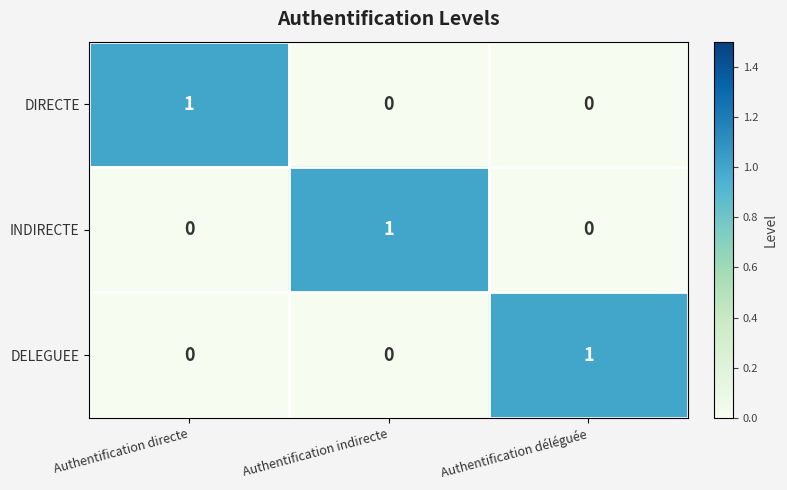

How many distinct data groups are displayed?

3